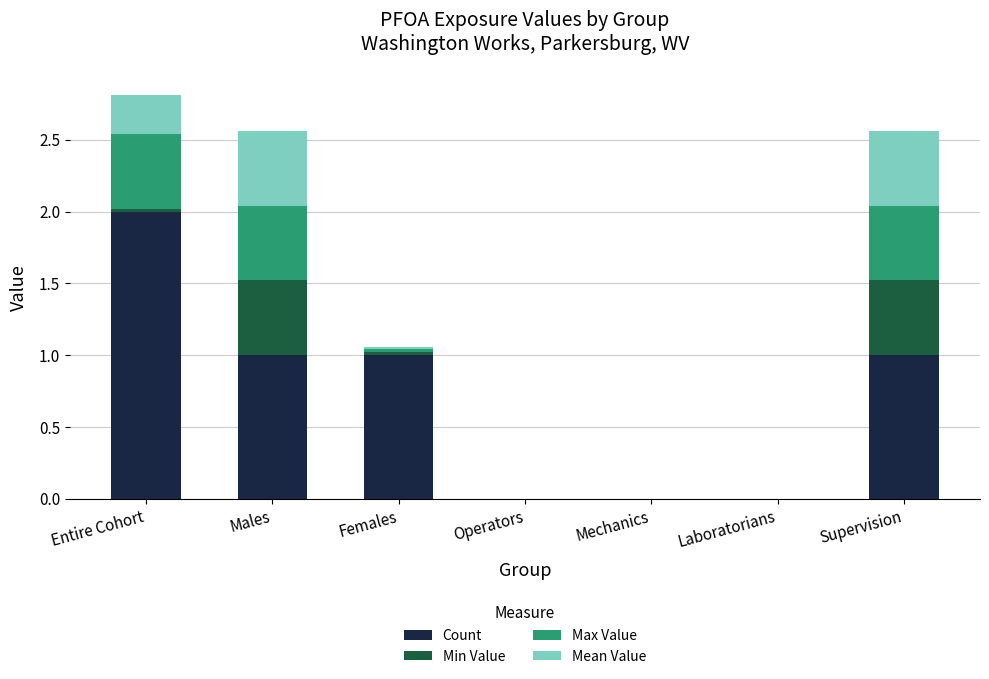

The Count series shows 2.0 at Entire Cohort. True or false?

True